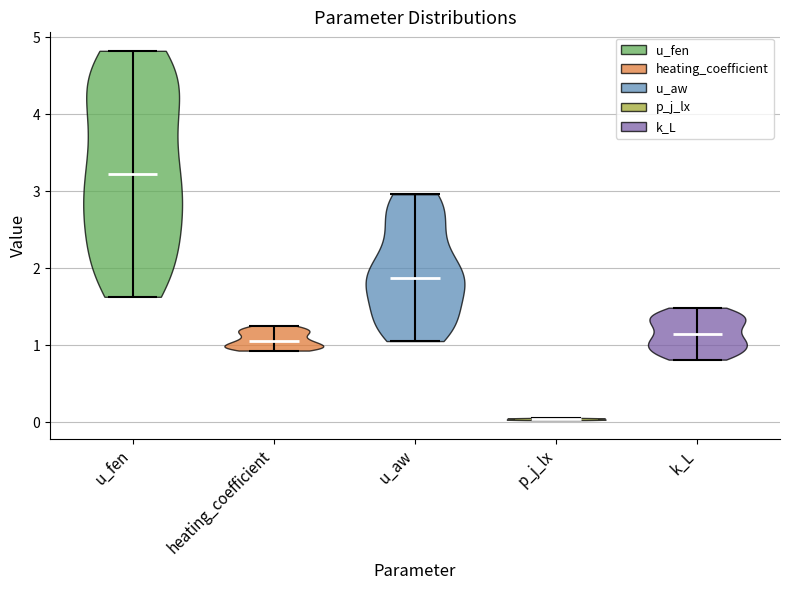

What is the lowest point the violin for u_aw reaches on the y-axis? The values are not printed on the chart, so give them approximately, as read against the axis.

1.1